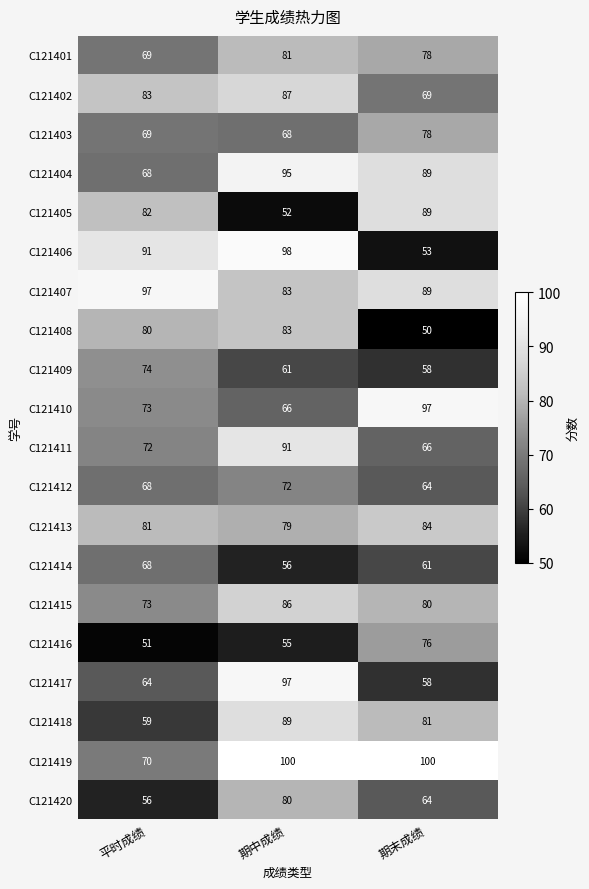

Which label corresponds to the smallest value in the chart?

期末成绩